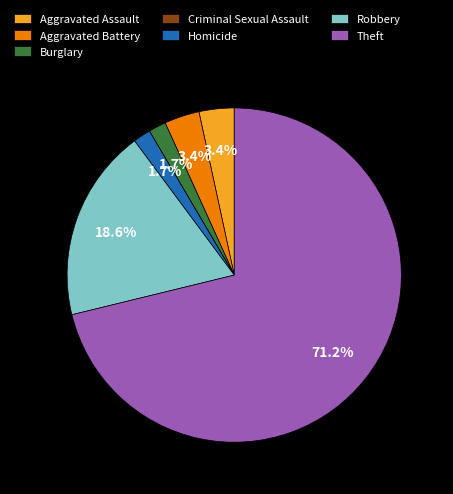

What portion of the pie excludes Robbery?

81.4%